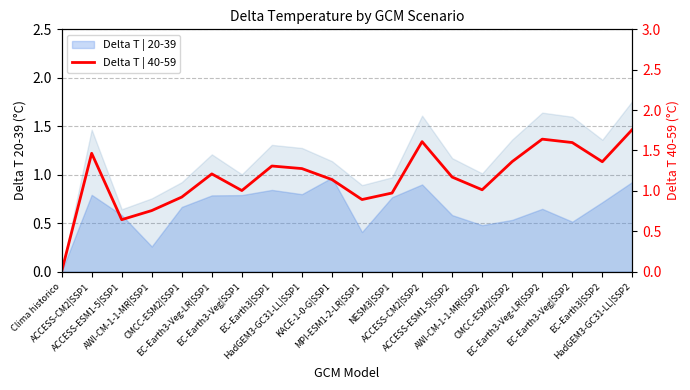

What is the difference between the maximum and minimum values?

1.8